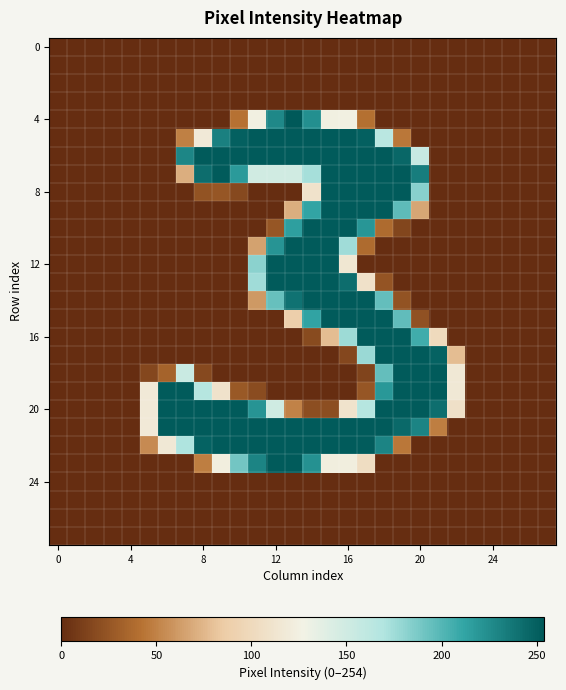

Count the number of data series in this chart.

28